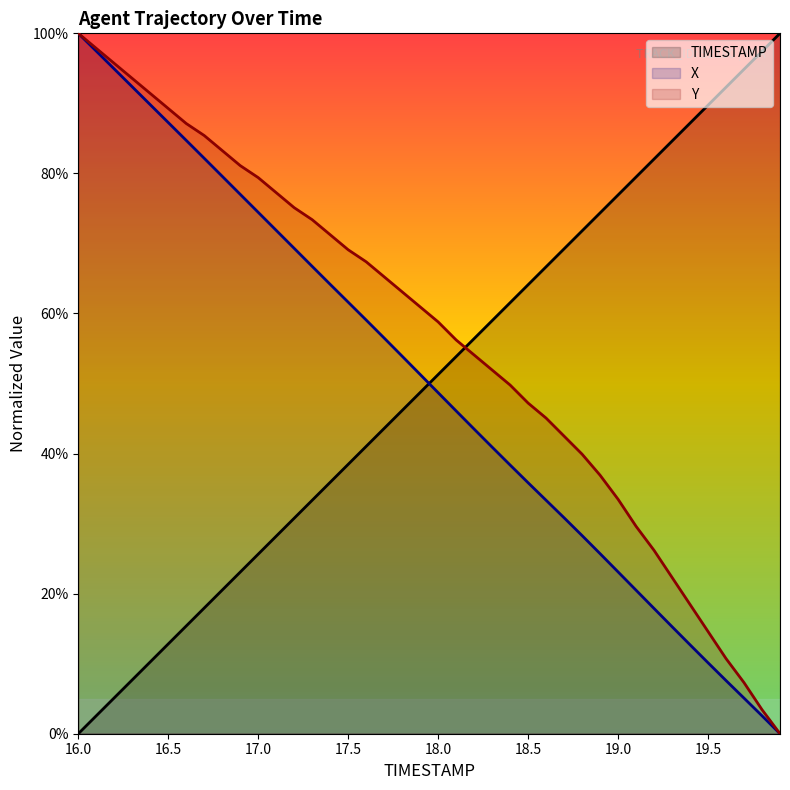

Reading left to right, extract all data points from this chart.

TIMESTAMP: 0.0	0.0	0.1	0.1	0.1	0.1	0.2	0.2	0.2	0.2	0.3	0.3	0.3	0.3	0.4	0.4	0.4	0.4	0.5	0.5	0.5	0.5	0.6	0.6	0.6	0.6	0.7	0.7	0.7	0.7	0.8	0.8	0.8	0.8	0.9	0.9	0.9	0.9	1.0	1.0
X: 1.0	1.0	0.9	0.9	0.9	0.9	0.8	0.8	0.8	0.8	0.7	0.7	0.7	0.7	0.6	0.6	0.6	0.6	0.5	0.5	0.5	0.5	0.4	0.4	0.4	0.4	0.3	0.3	0.3	0.3	0.2	0.2	0.2	0.2	0.1	0.1	0.1	0.1	0.0	0.0
Y: 1.0	1.0	1.0	0.9	0.9	0.9	0.9	0.9	0.8	0.8	0.8	0.8	0.8	0.7	0.7	0.7	0.7	0.7	0.6	0.6	0.6	0.6	0.5	0.5	0.5	0.5	0.5	0.4	0.4	0.4	0.3	0.3	0.3	0.2	0.2	0.1	0.1	0.1	0.0	0.0